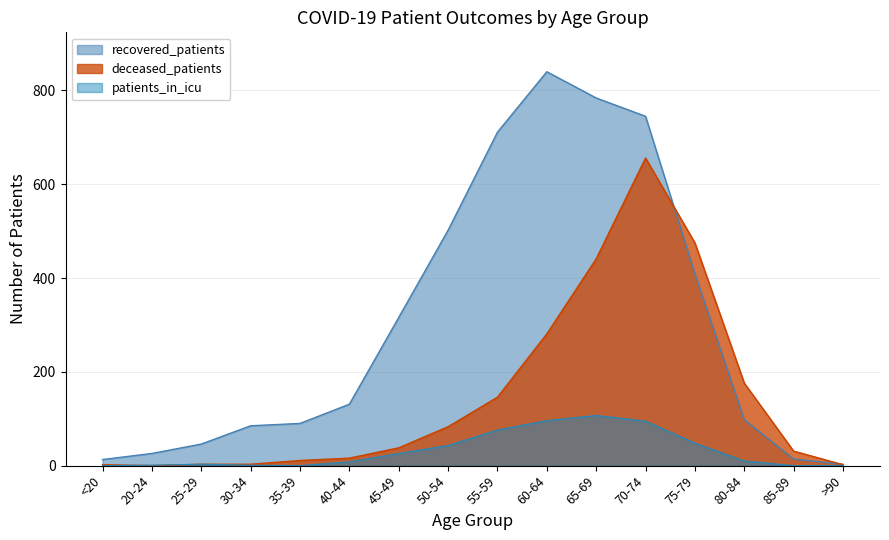

Does the chart have visible grid lines?

Yes